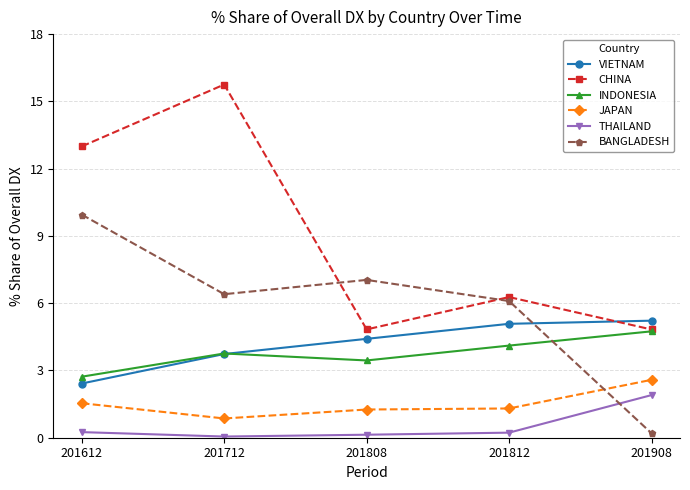

The value of VIETNAM at 201612 is 3.8. True or false?

False